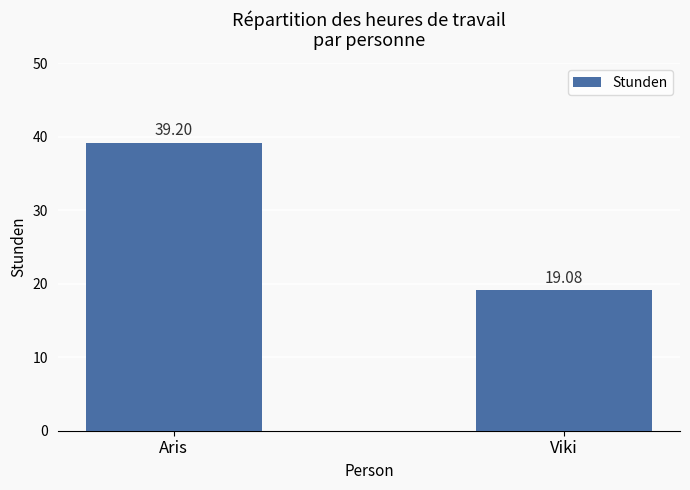

Between Viki and Aris, which is larger?

Aris